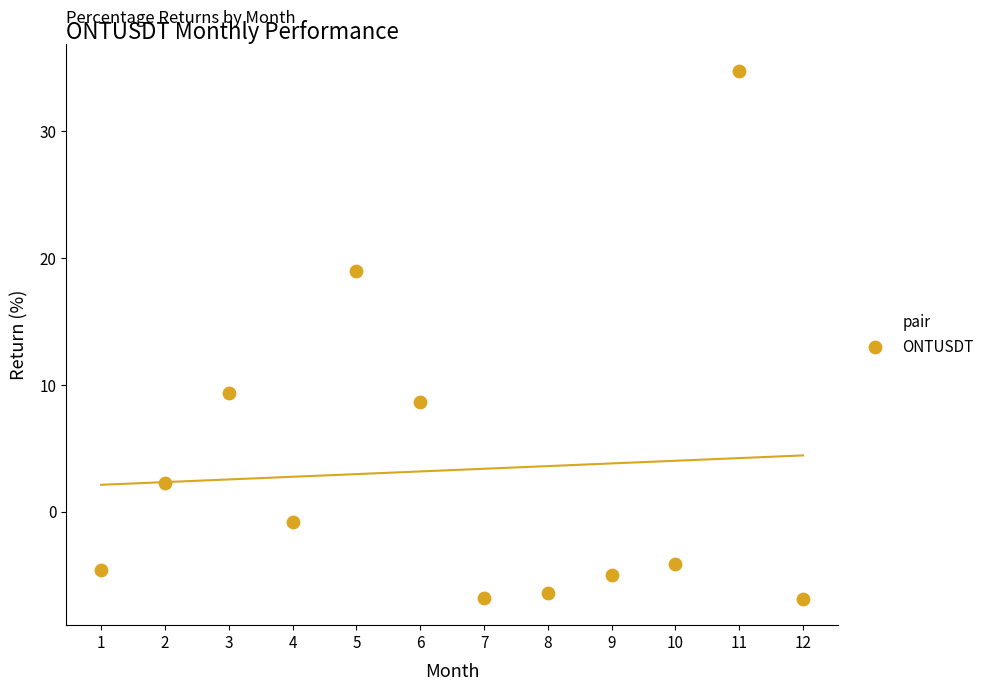

What Y value in the scatter plot is closest to 13?

9.3